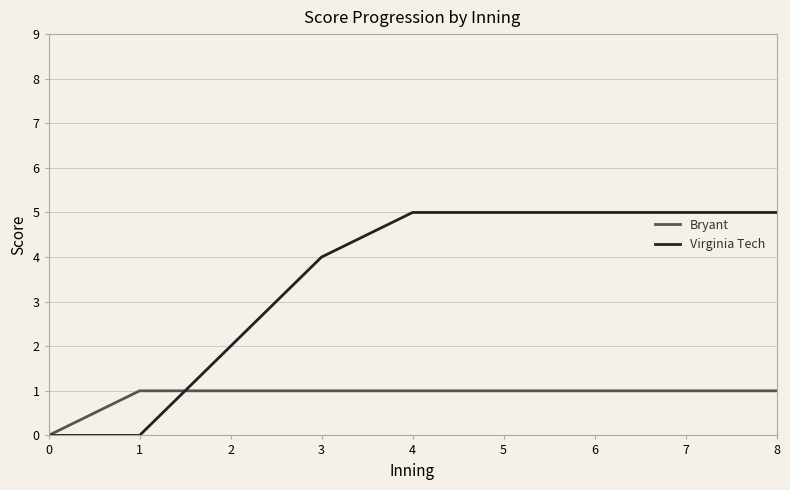

What is the spread (max minus min) of values at 2?

1